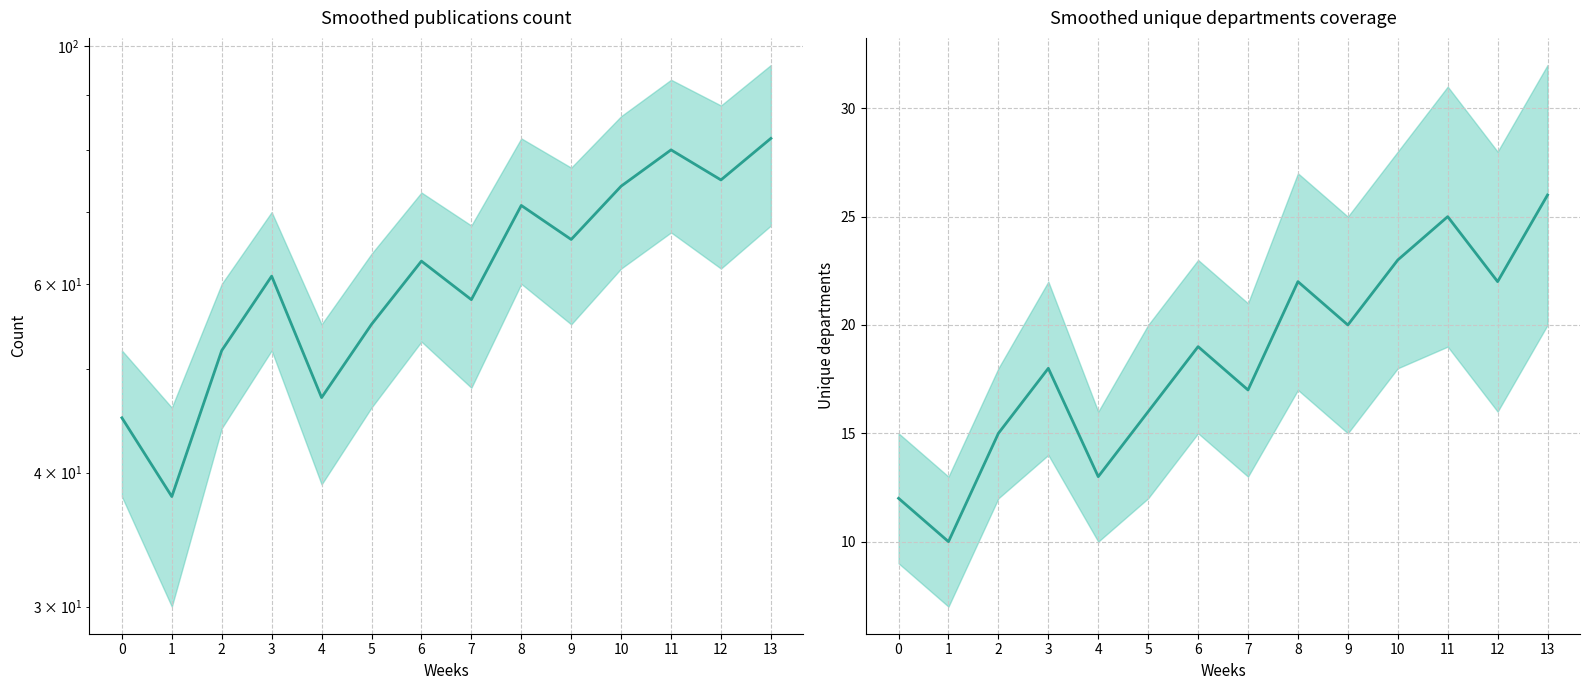

In Unique departments, how many points are lower than both neighbors (excluding endpoints)?

5